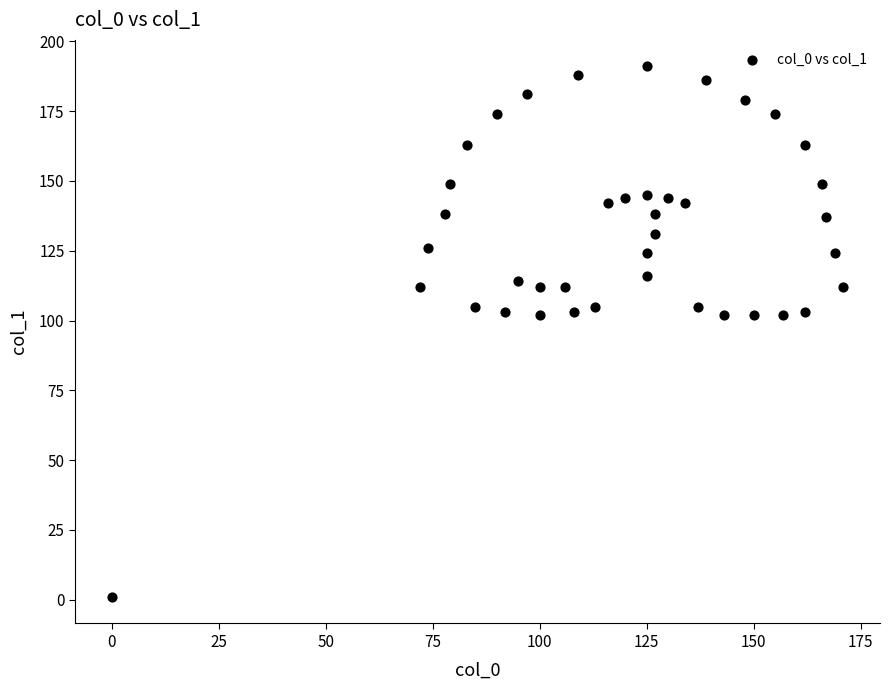

What is the range of Y values (max minus min)?

190